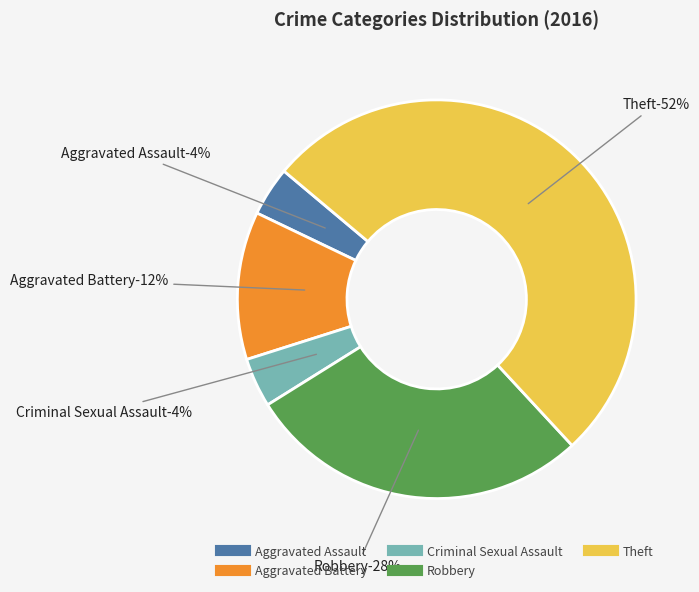

What is the smallest slice in the pie chart?

Aggravated Assault